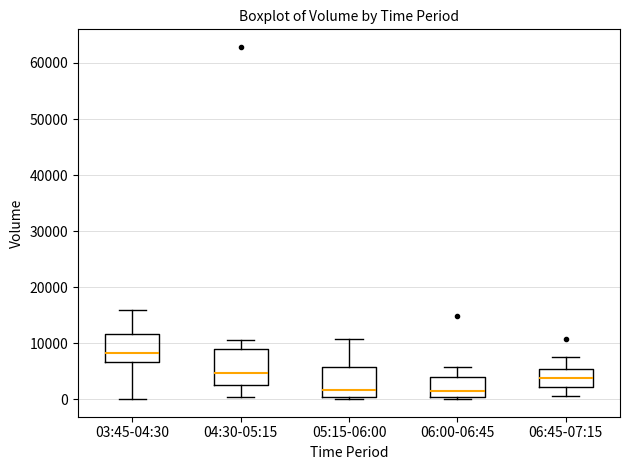

Reading left to right, transcribe this box plot: for each box, give where its median line is, the range the box spans, and where its two whiskers end, as read against the y-axis. The values are not printed on the chart, so give them approximately, as read against the axis.

03:45-04:30: median 8000, box 7000 to 12000, whiskers 0 to 16000
04:30-05:15: median 5000, box 3000 to 9000, whiskers 0 to 11000
05:15-06:00: median 2000, box 0 to 6000, whiskers 0 to 11000
06:00-06:45: median 2000, box 0 to 4000, whiskers 0 (just below the box's lower edge) to 6000
06:45-07:15: median 4000, box 2000 to 5000, whiskers 1000 to 7000